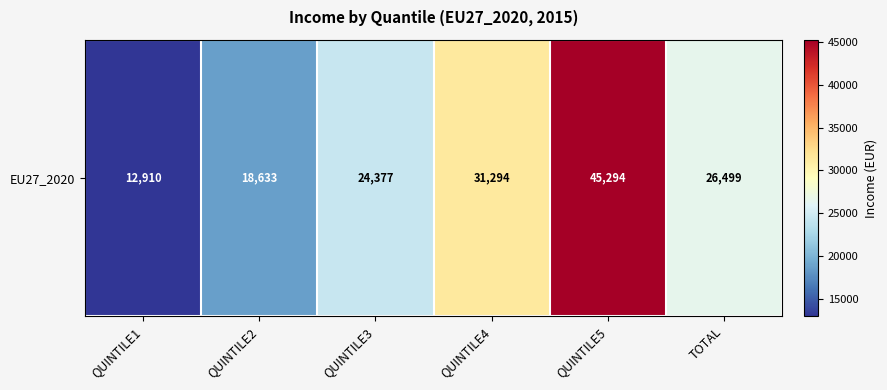

What is the change in value from QUINTILE3 to TOTAL?

+2122